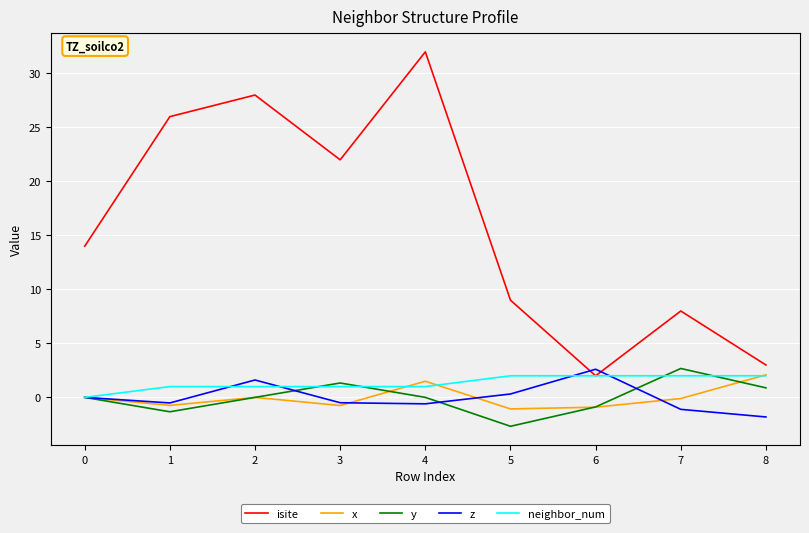

Between 1 and 6, which series saw the biggest shift?

isite